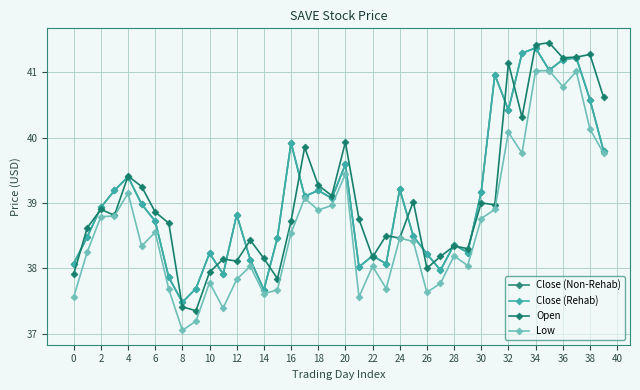

Does the chart have visible grid lines?

Yes